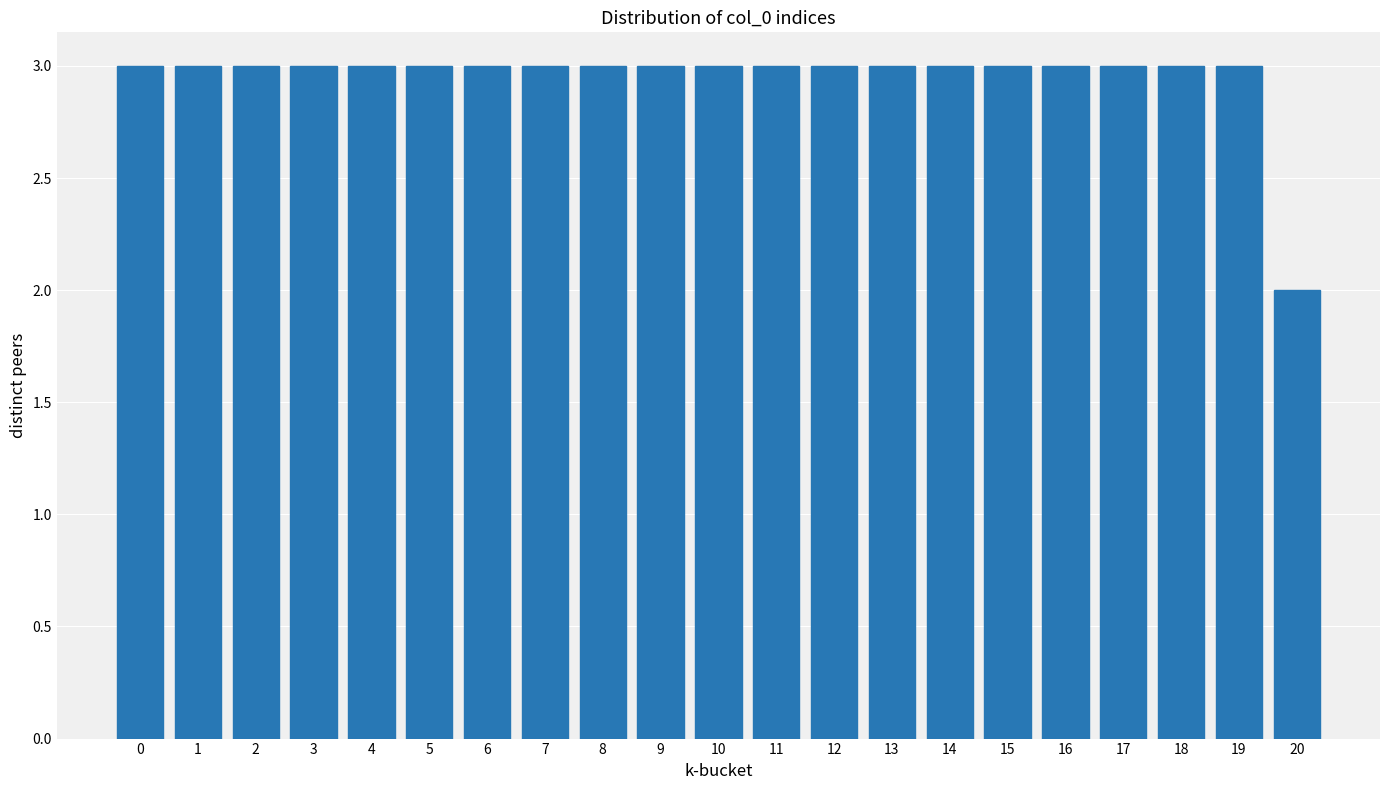

Reading right to left, list all the values displayed in this chart.

2	3	3	3	3	3	3	3	3	3	3	3	3	3	3	3	3	3	3	3	3